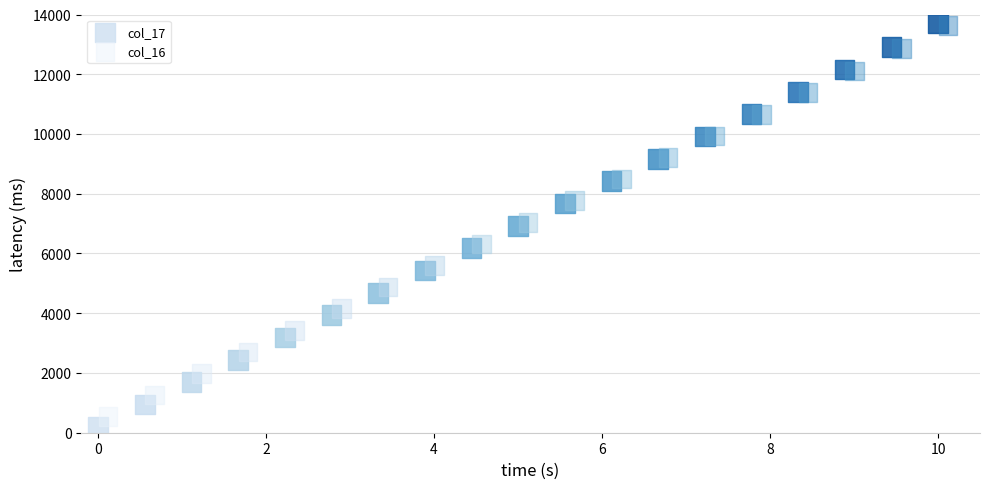

What are all the series names shown in the legend?

col_17, col_16